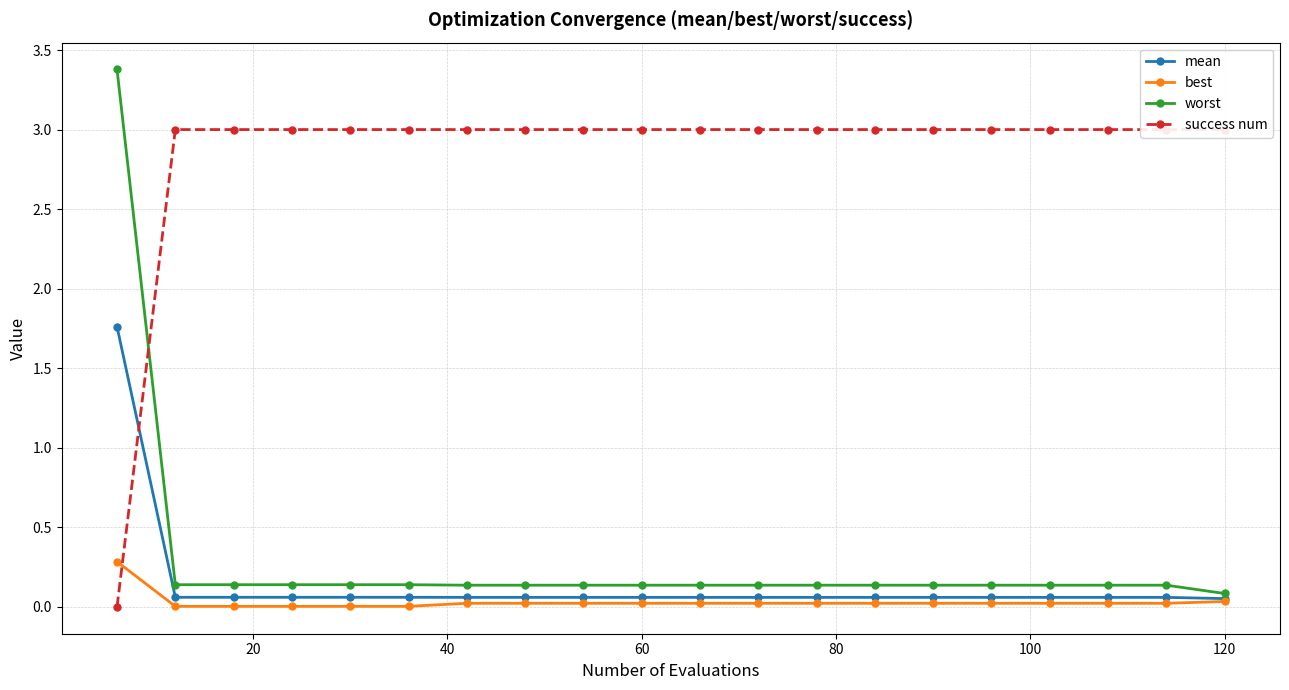

Reading left to right, transcribe all the data shown in this chart.

mean: 1.8	0.1	0.1	0.1	0.1	0.1	0.1	0.1	0.1	0.1	0.1	0.1	0.1	0.1	0.1	0.1	0.1	0.1	0.1	0.1
best: 0.3	0.0	0.0	0.0	0.0	0.0	0.0	0.0	0.0	0.0	0.0	0.0	0.0	0.0	0.0	0.0	0.0	0.0	0.0	0.0
worst: 3.4	0.1	0.1	0.1	0.1	0.1	0.1	0.1	0.1	0.1	0.1	0.1	0.1	0.1	0.1	0.1	0.1	0.1	0.1	0.1
success num: 0.0	3.0	3.0	3.0	3.0	3.0	3.0	3.0	3.0	3.0	3.0	3.0	3.0	3.0	3.0	3.0	3.0	3.0	3.0	3.0